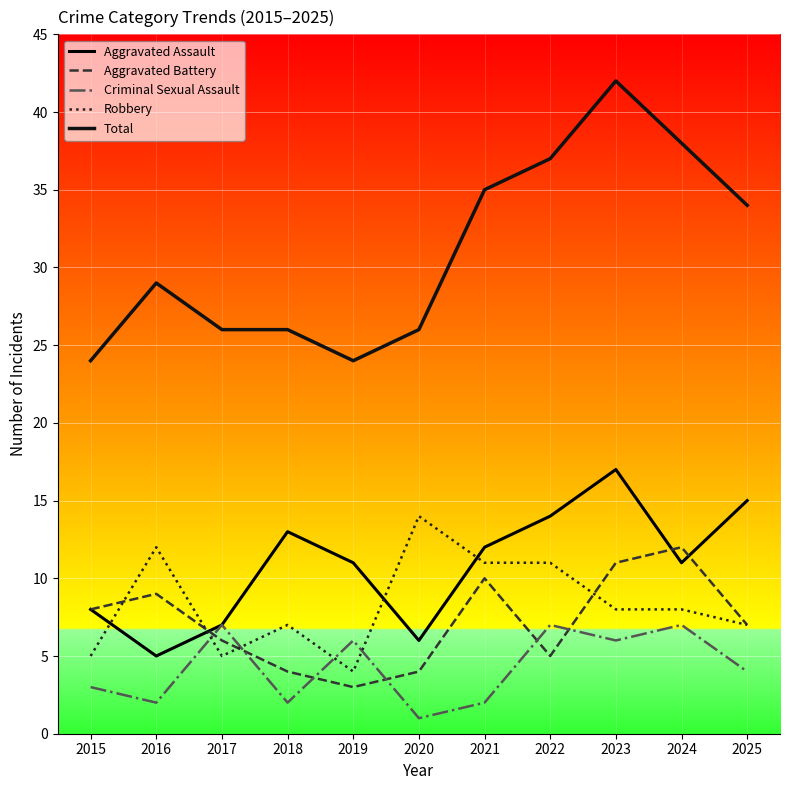

Does the chart have visible grid lines?

Yes